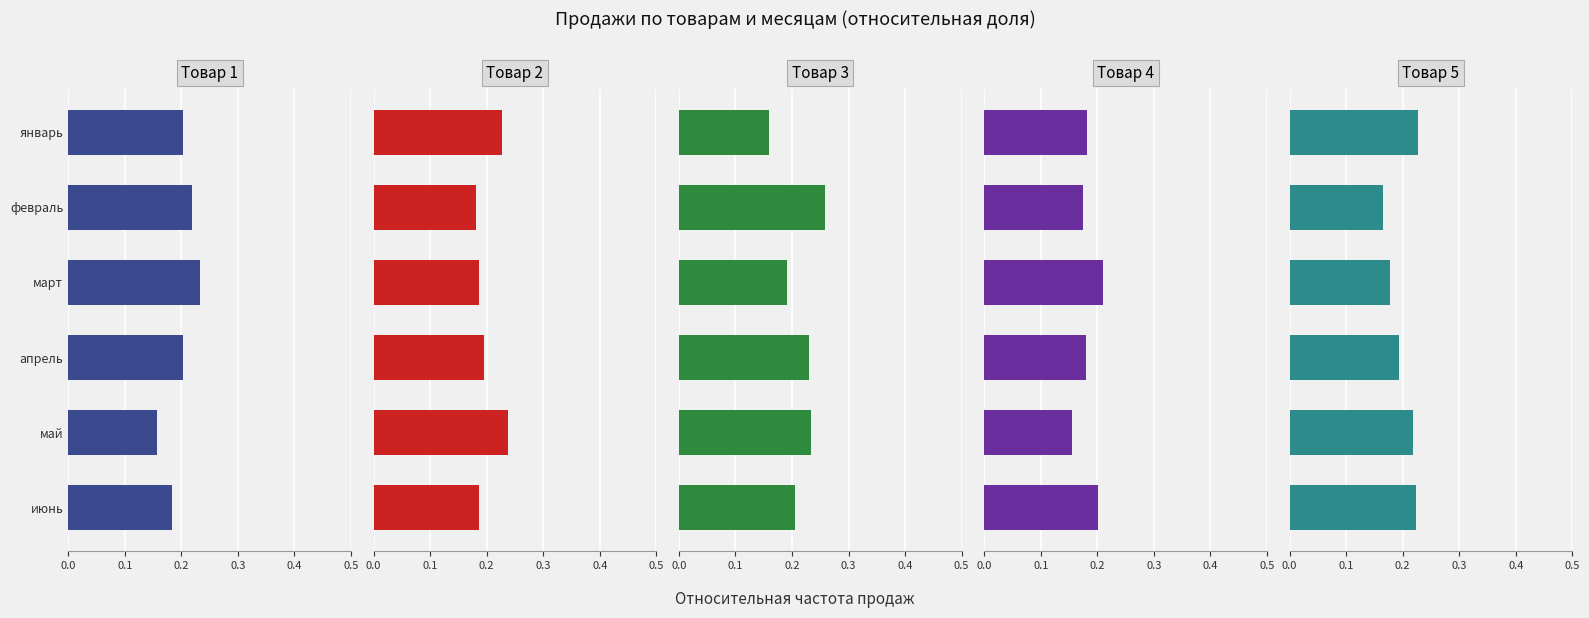

What is the sum of the Товар 1 values at февраль and май?

0.4